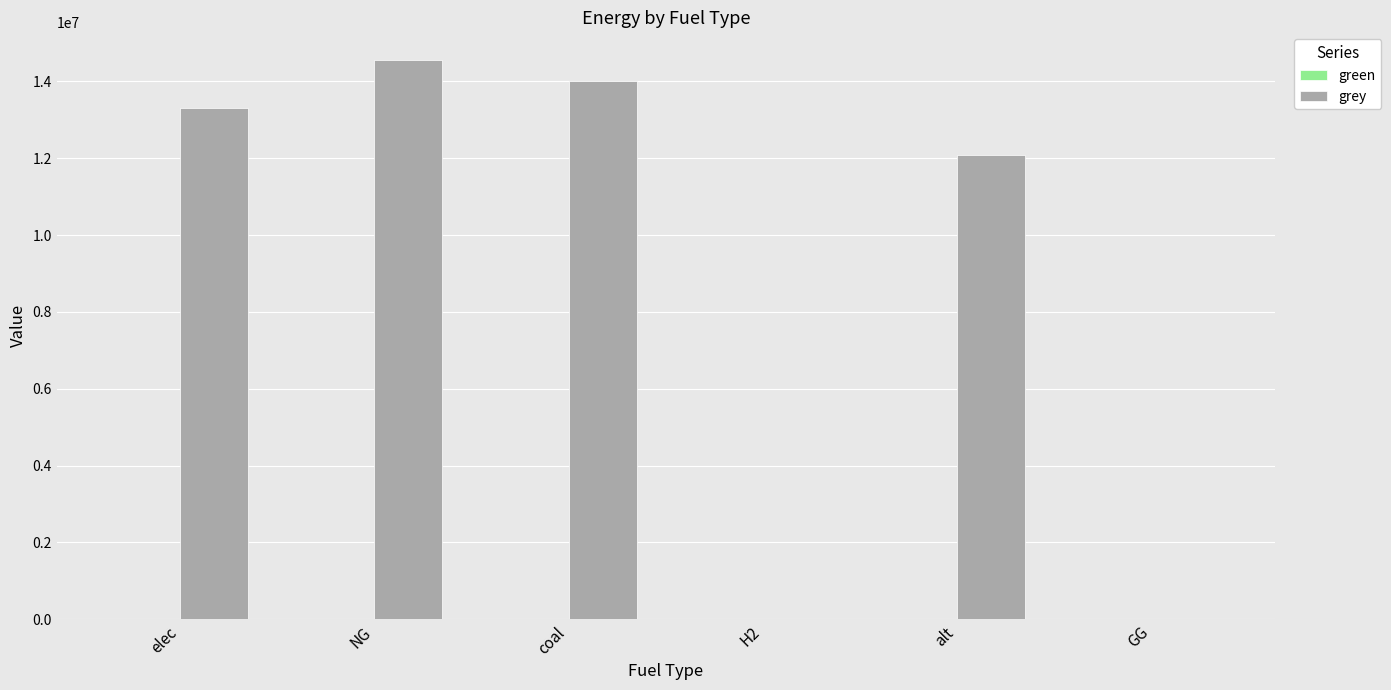

What is the sum of all values?

53929618.8